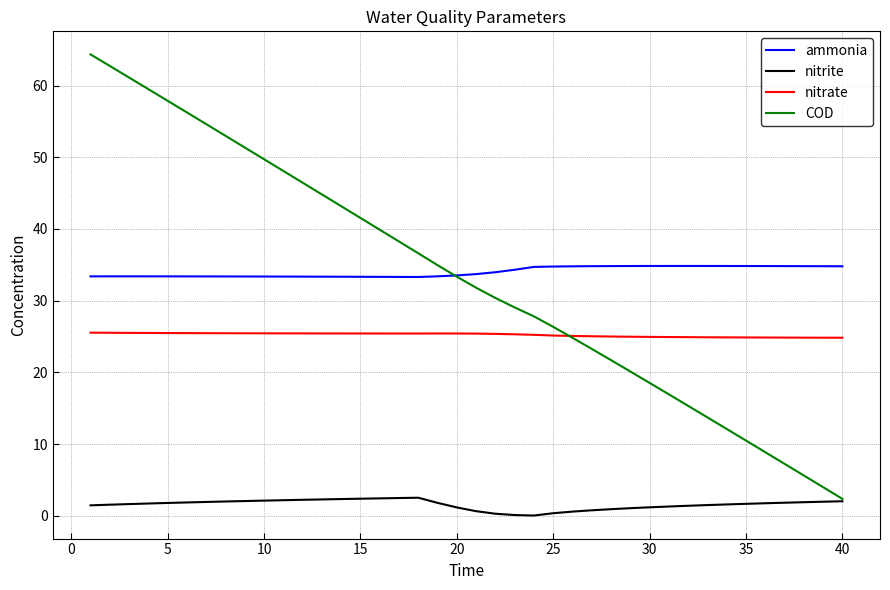

What is the highest value of the ammonia series?

34.8